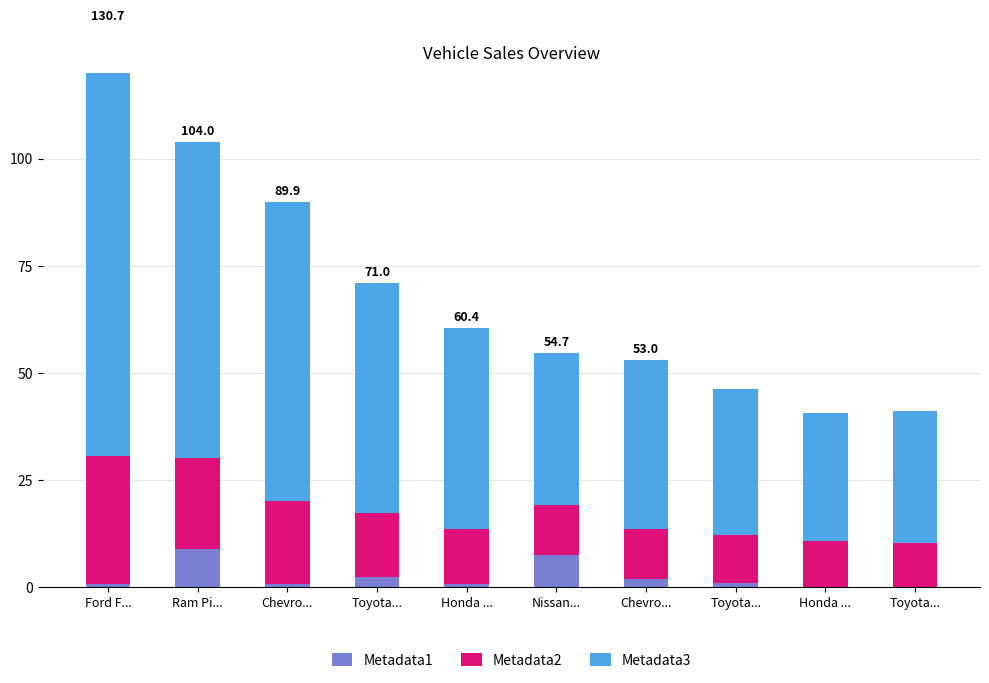

Does the chart contain any negative values?

No